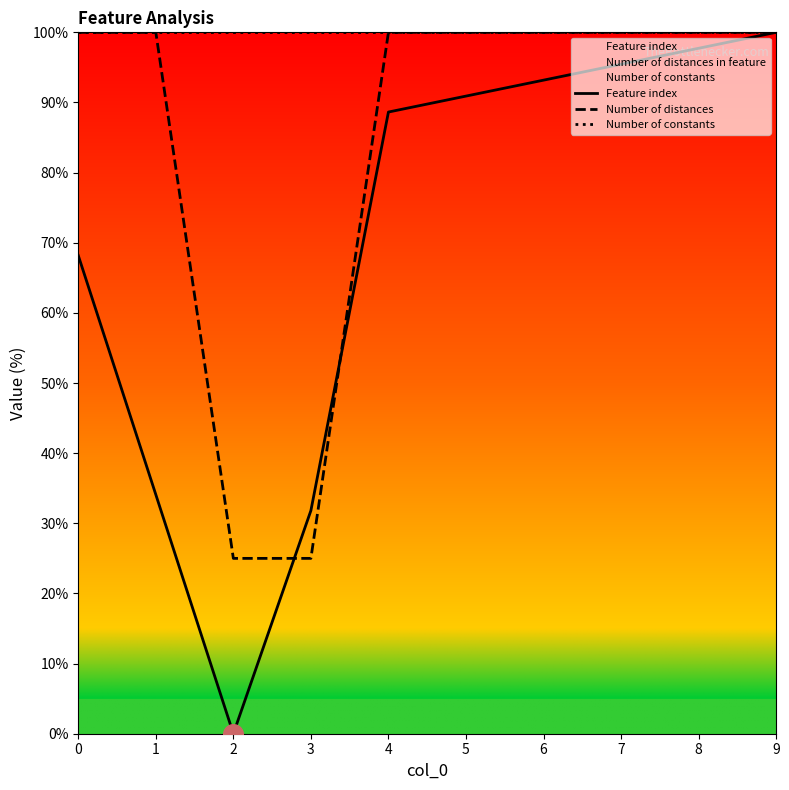

At which category is the sum across all series the highest?

9